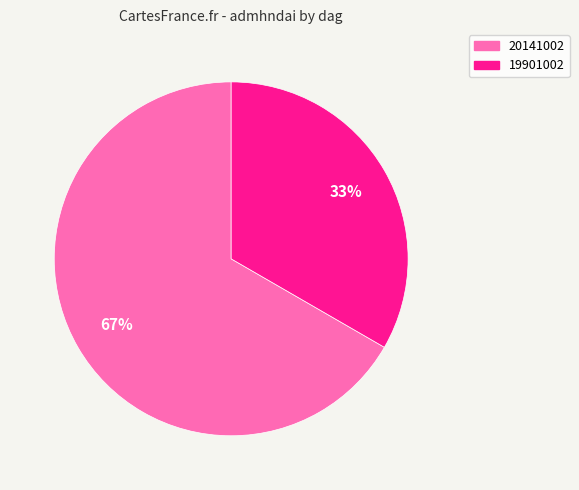

What is the smallest slice in the pie chart?

19901002